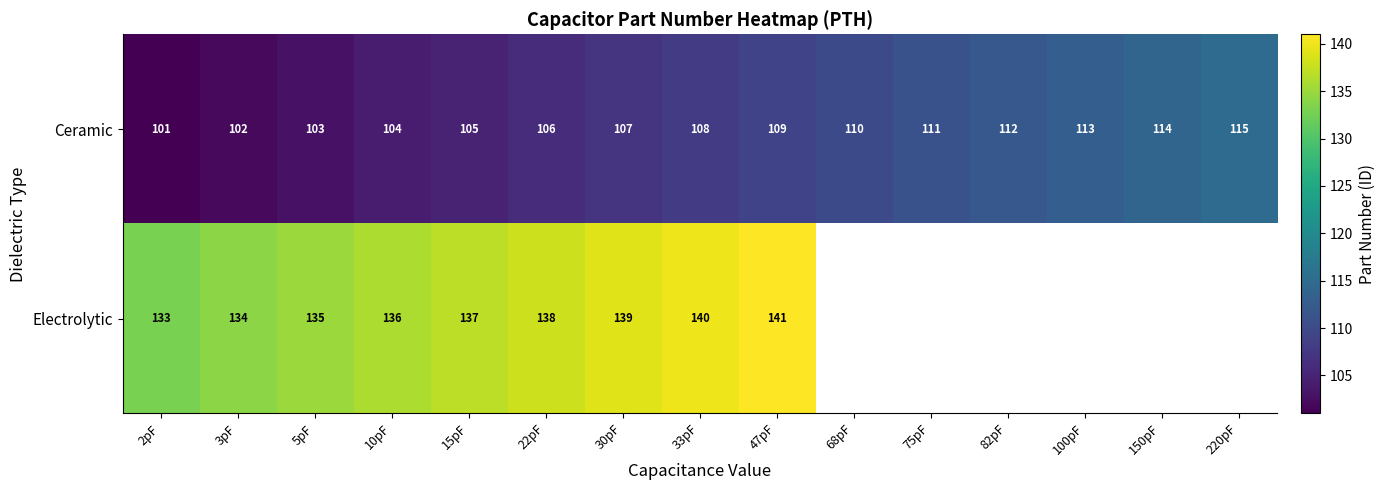

Rank the series at 22pF from lowest to highest value.

Ceramic, Electrolytic